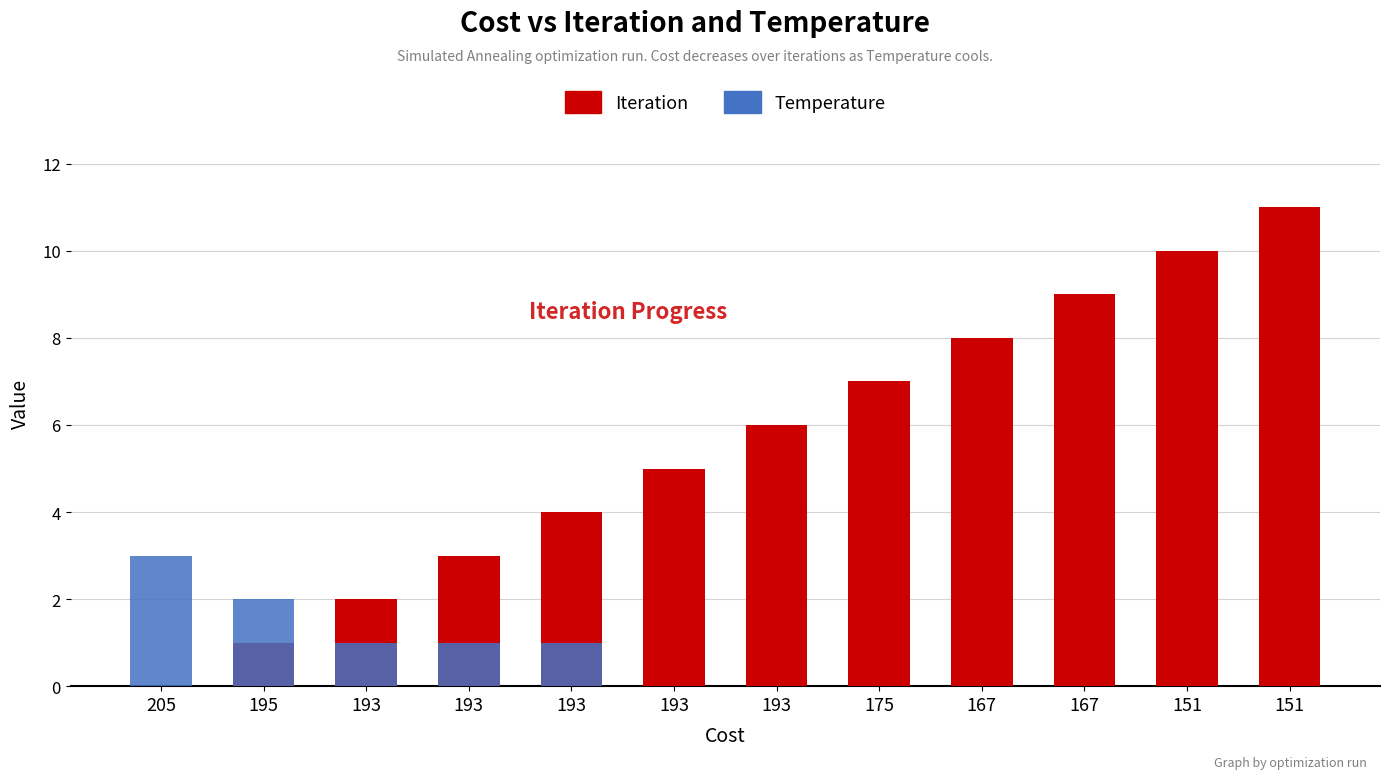

Count the number of categories in the chart.

12